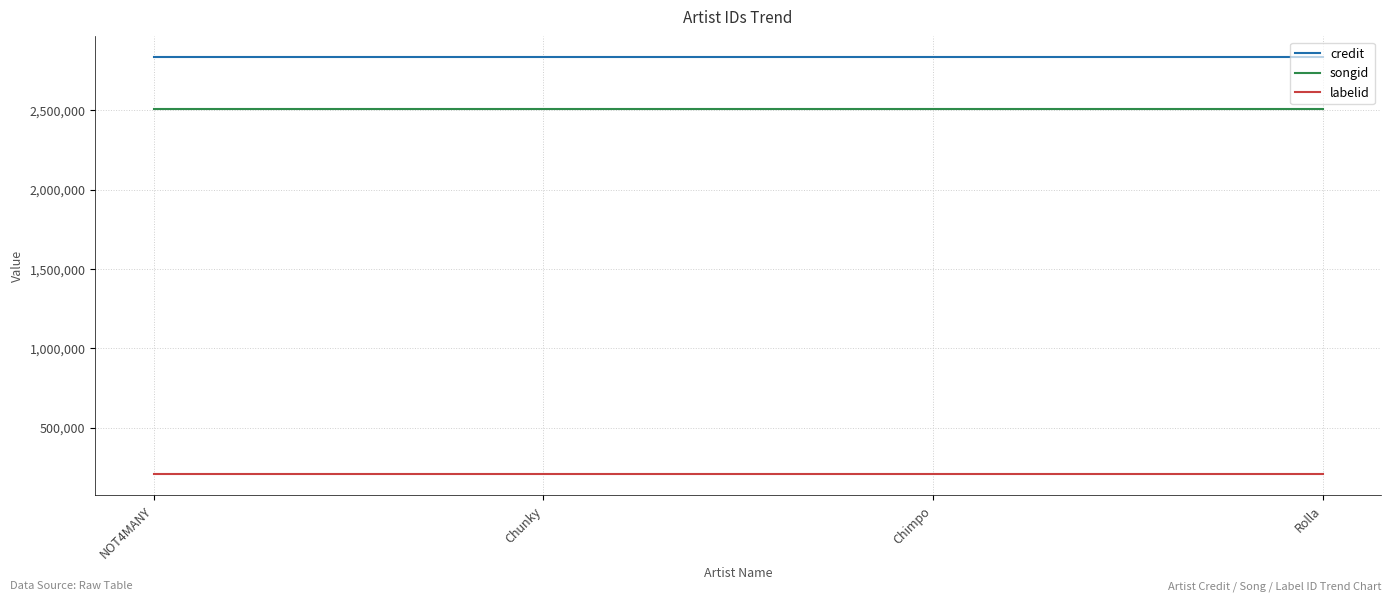

What value does the songid series have at Chimpo?

2505564